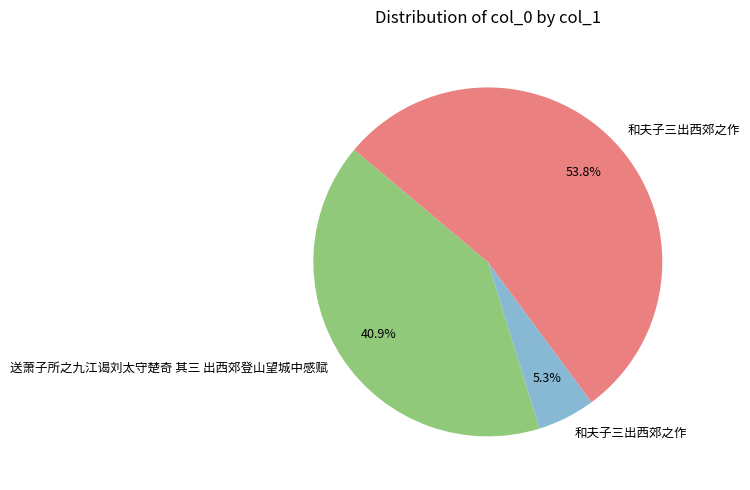

To the nearest percent, what is the average slice percentage?

33%